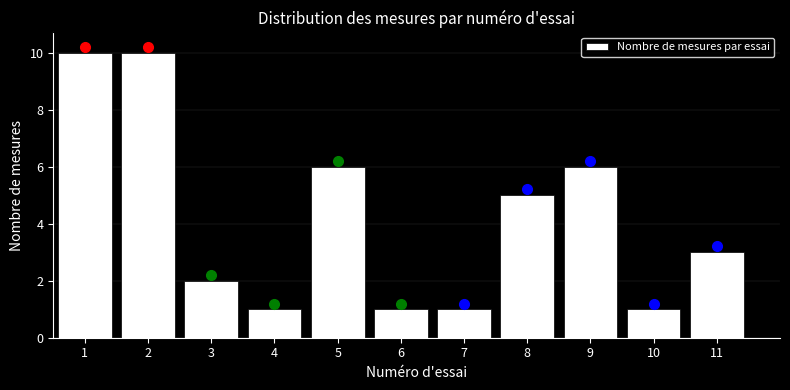

Reading left to right, extract all data points from this chart.

1=10	2=10	3=2	4=1	5=6	6=1	7=1	8=5	9=6	10=1	11=3